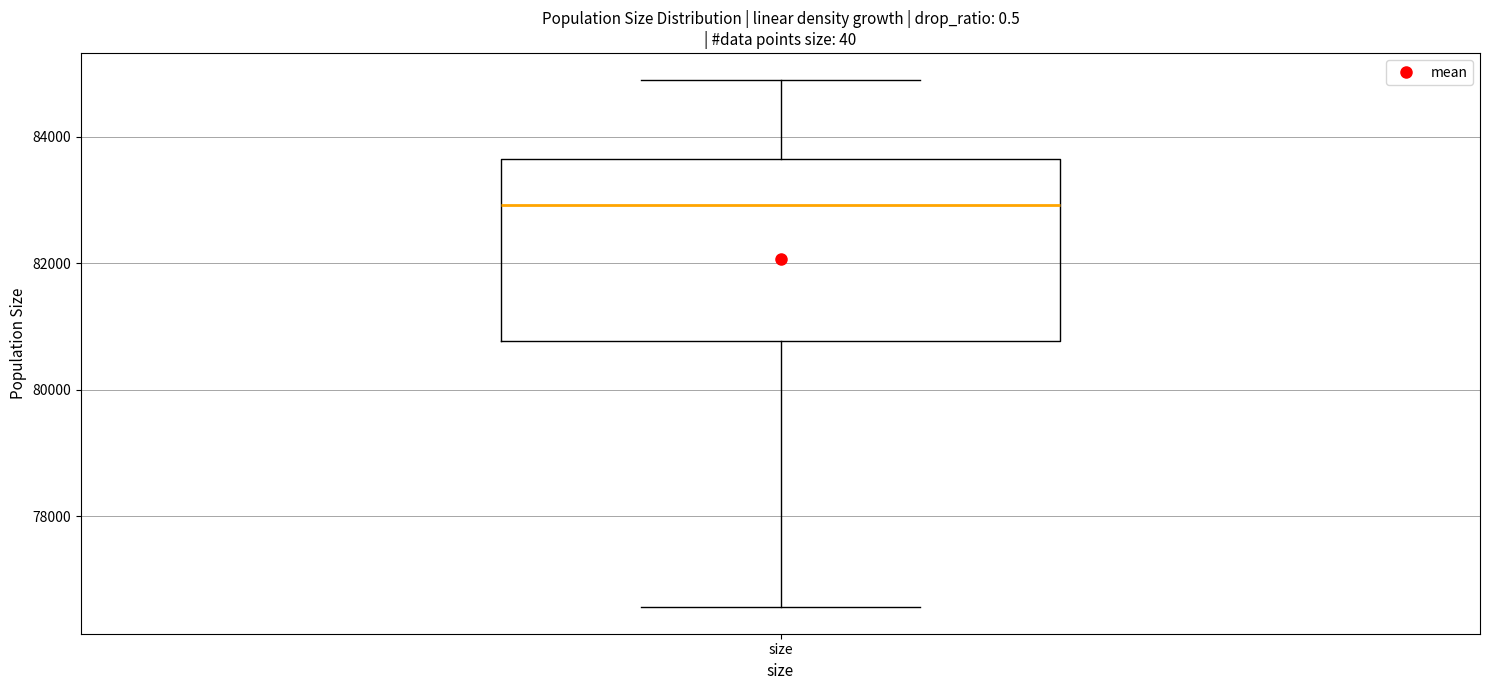

Read this box plot against the y-axis: the position of the median line, the range covered by the box, and the ends of both whiskers. The values are not printed on the chart, so give them approximately, as read against the axis.

median 83000, box 80800 to 83600, whiskers 76600 to 85000